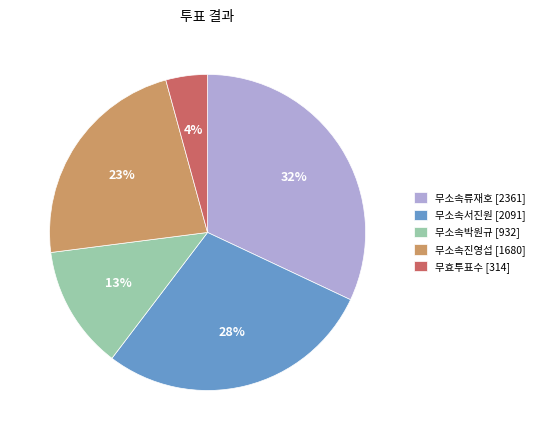

How many segments does this pie chart have?

5